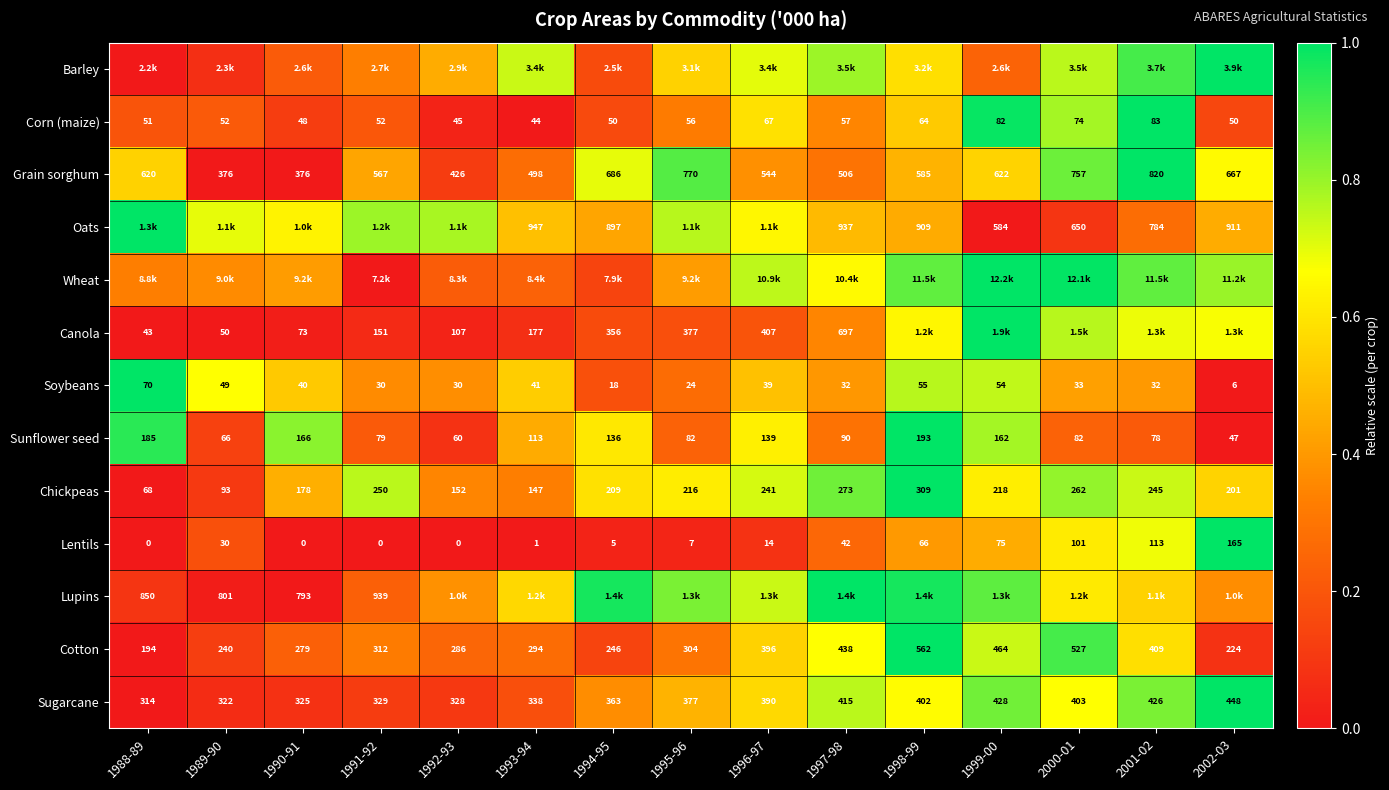

Is the value of Cotton at 1988-89 greater than the value of Chickpeas at 1995-96?

No